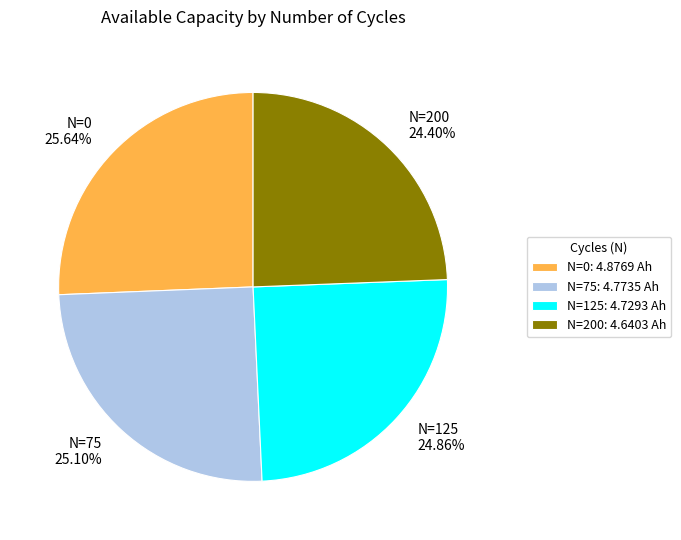

Combined, do N=200: 4.6403 Ah and N=0: 4.8769 Ah account for over 50%?

Yes